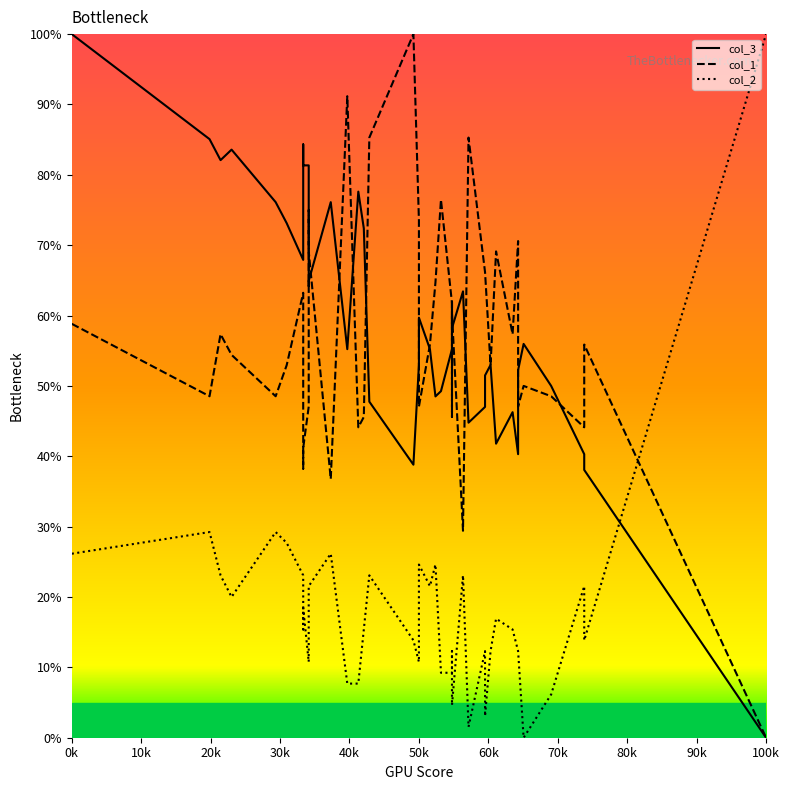

Where does the col_2 series first go above 15?

0k